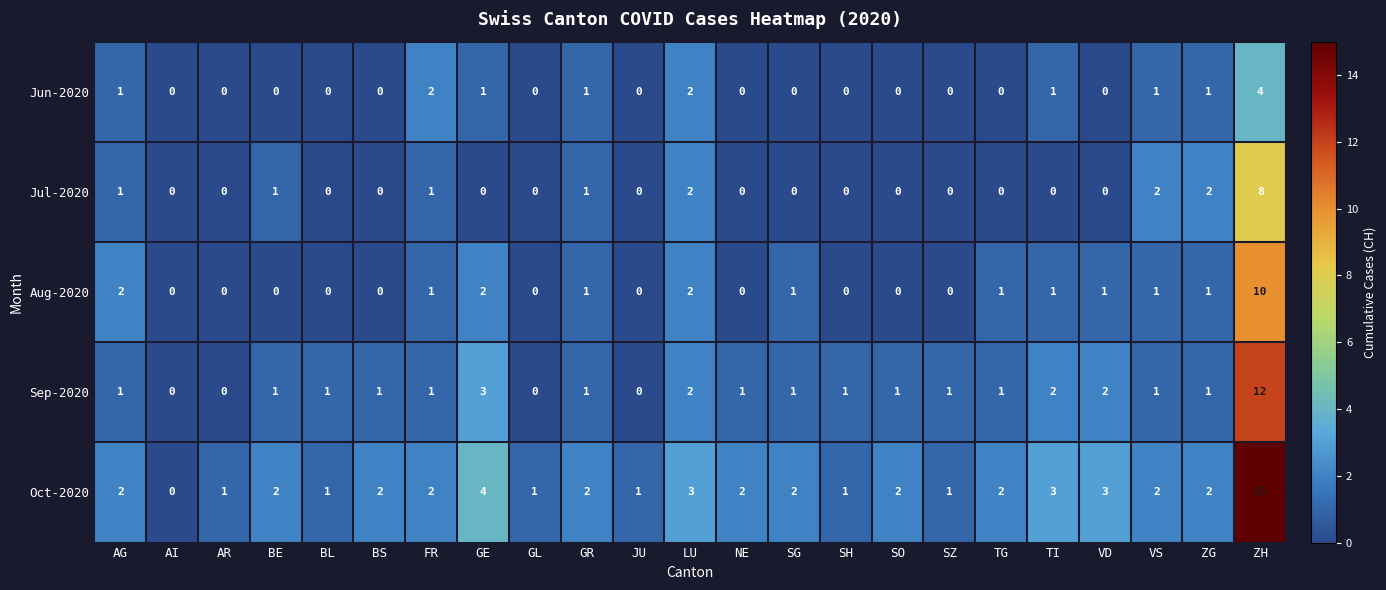

What is the sum of all Jun-2020 values?

14